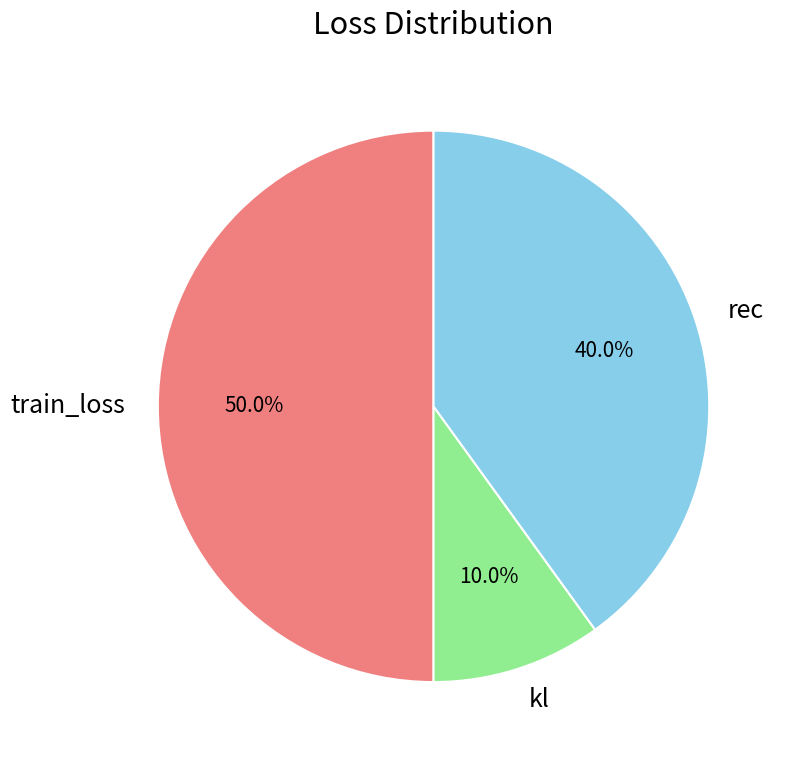

To the nearest percent, what is the difference between the largest and smallest slice percentages?

40%